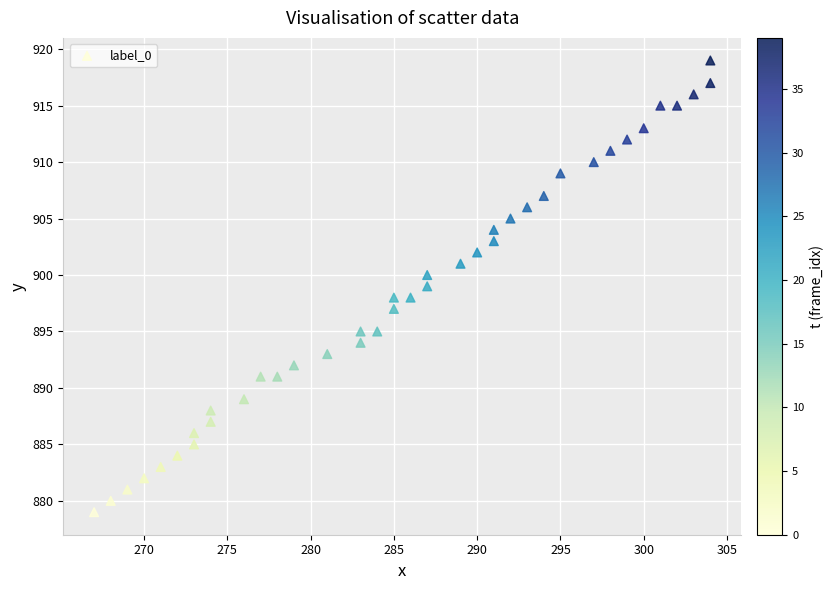

What is the range of Y values (max minus min)?

40